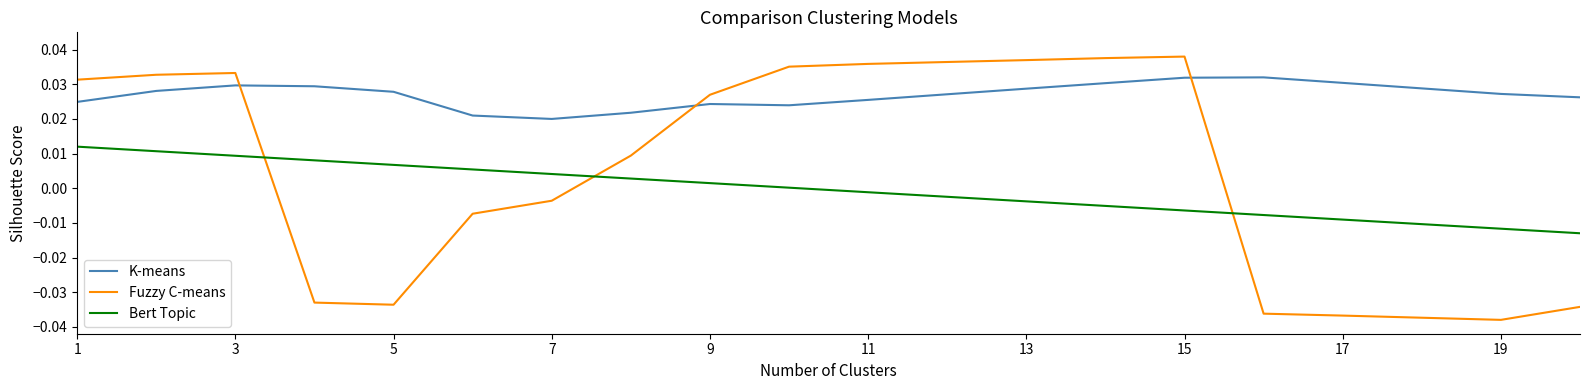

Which series ends up on top after the final intersection of Bert Topic and Fuzzy C-means?

Bert Topic